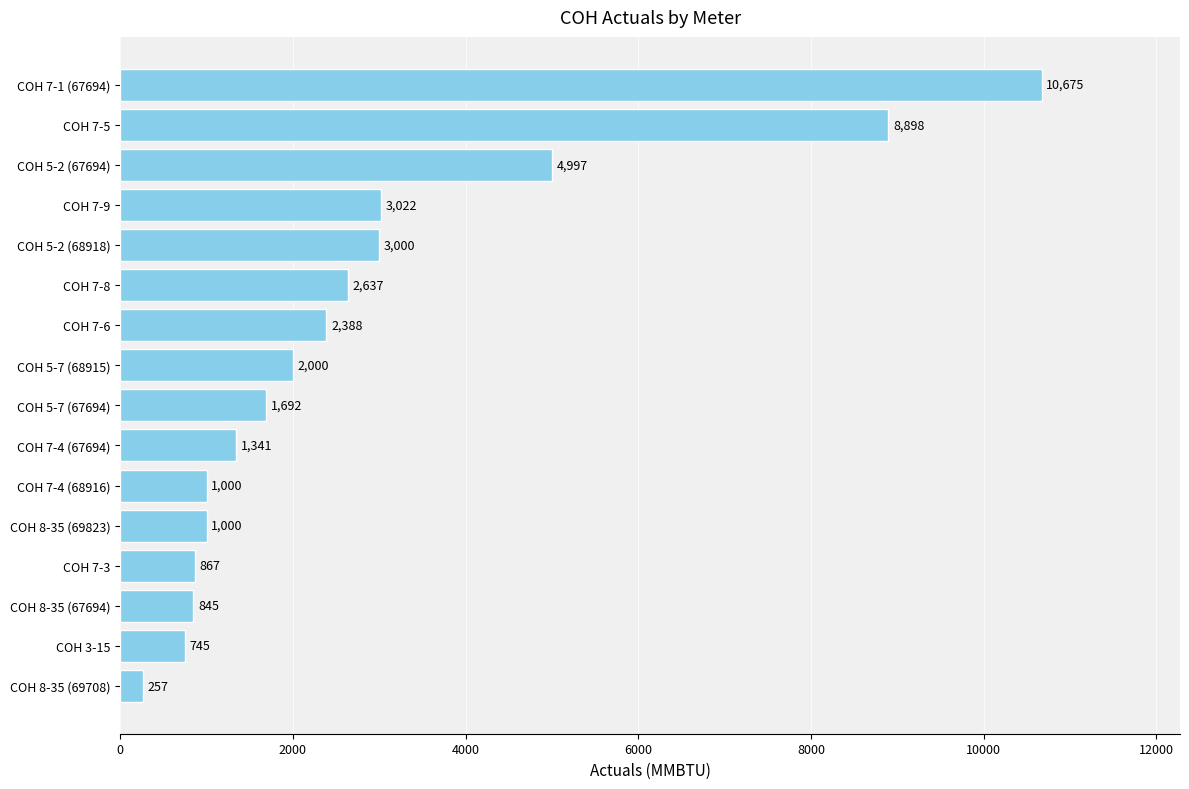

What position from the bottom is COH 7-1 (67694)?

16